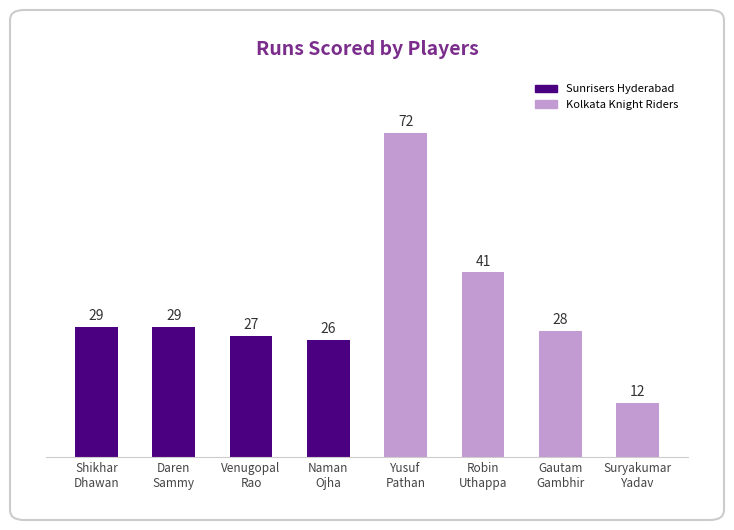

Reading left to right, extract all data points from this chart.

29	29	27	26	72	41	28	12